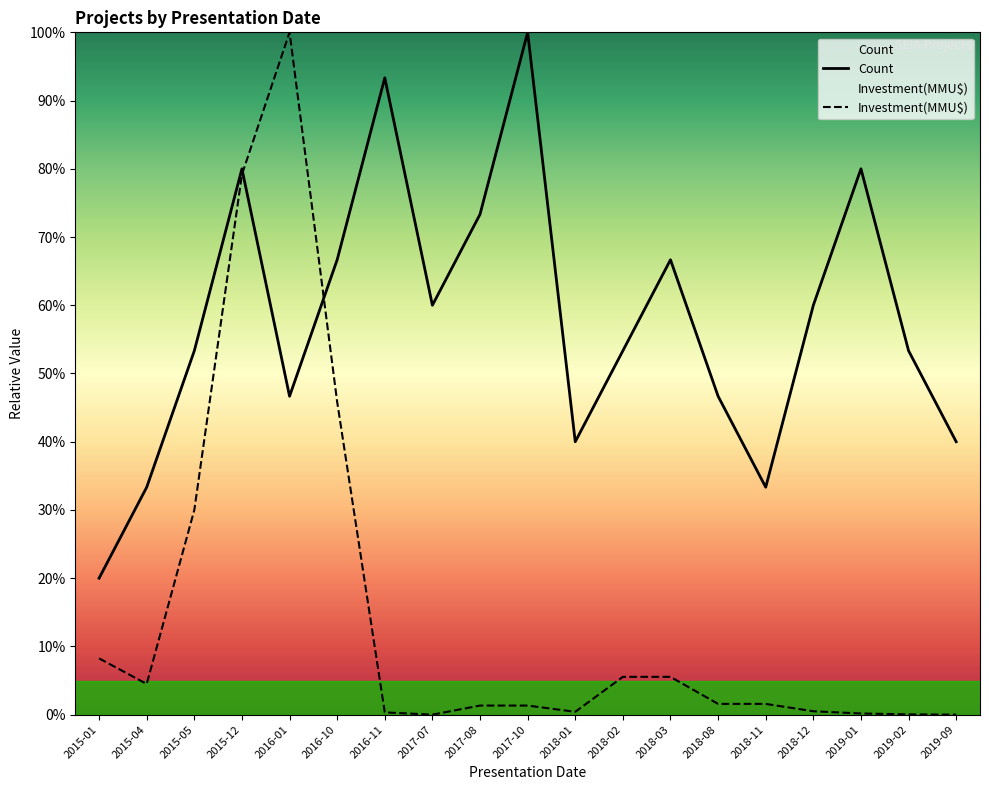

True or false: Count has a value of 7.0 at 2015-01.

False